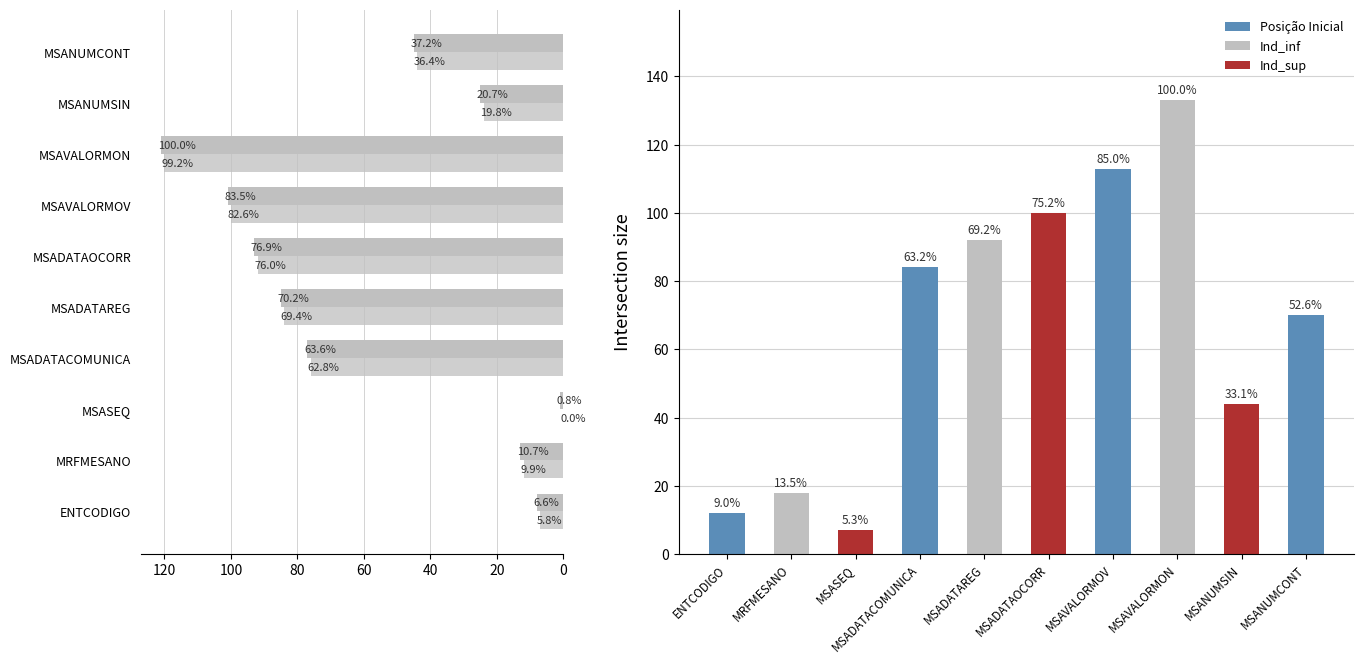

What is the minimum value for Ind_sup?

7